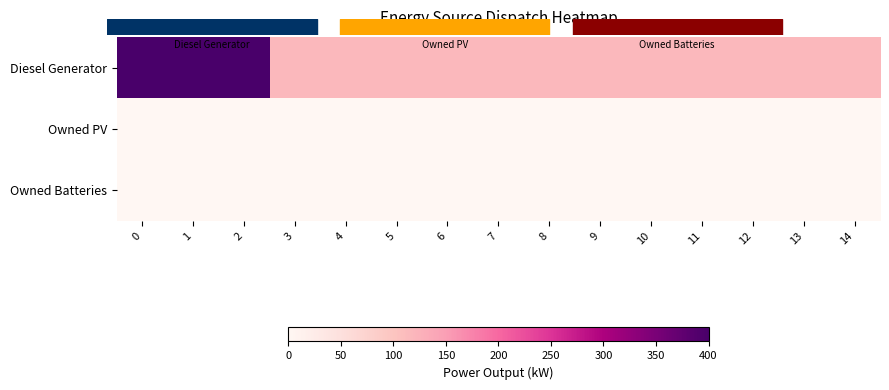

Reading right to left, transcribe all the data shown in this chart.

Diesel Generator: 14=116	13=116	12=116	11=116	10=116	9=116	8=116	7=116	6=116	5=116	4=116	3=116	2=400	1=400	0=400
Owned PV: 14=0	13=0	12=0	11=0	10=0	9=0	8=0	7=0	6=0	5=0	4=0	3=0	2=0	1=0	0=0
Owned Batteries: 14=0	13=0	12=0	11=0	10=0	9=0	8=0	7=0	6=0	5=0	4=0	3=0	2=0	1=0	0=0